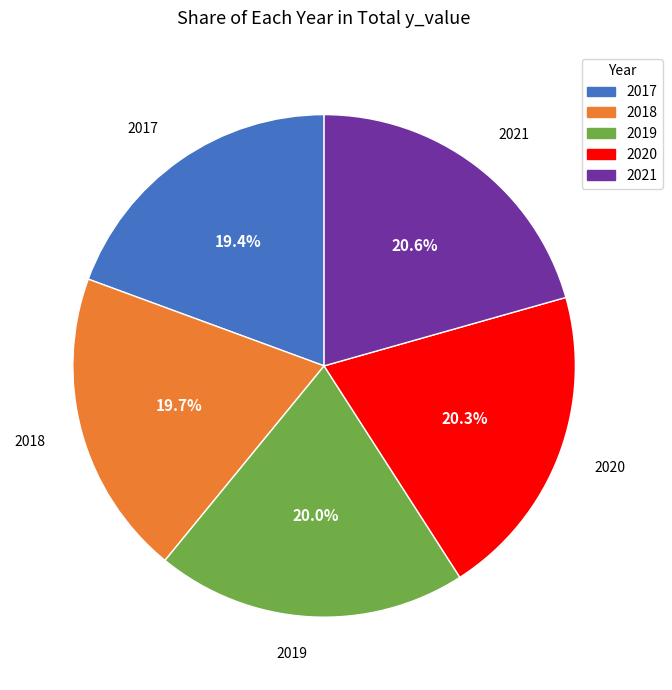

The 2019 slice represents 26% of the pie. True or false?

False